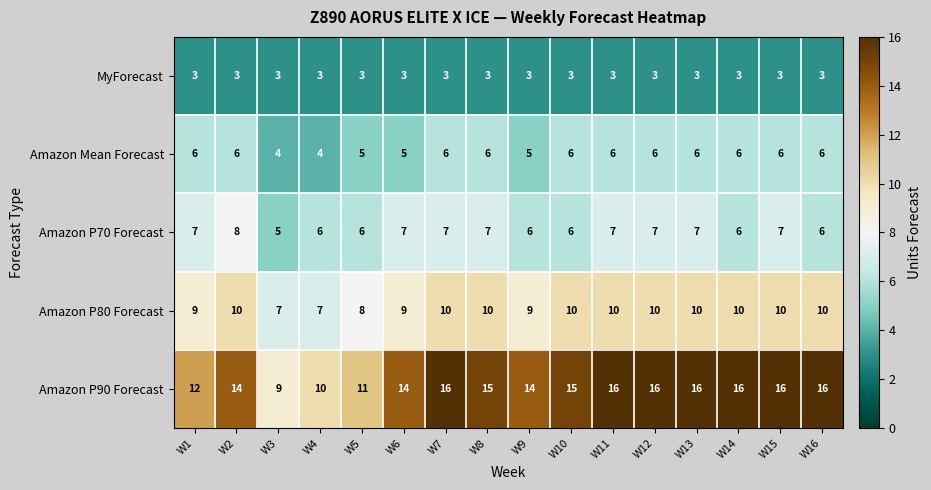

The value of MyForecast at W12 is 4. True or false?

False